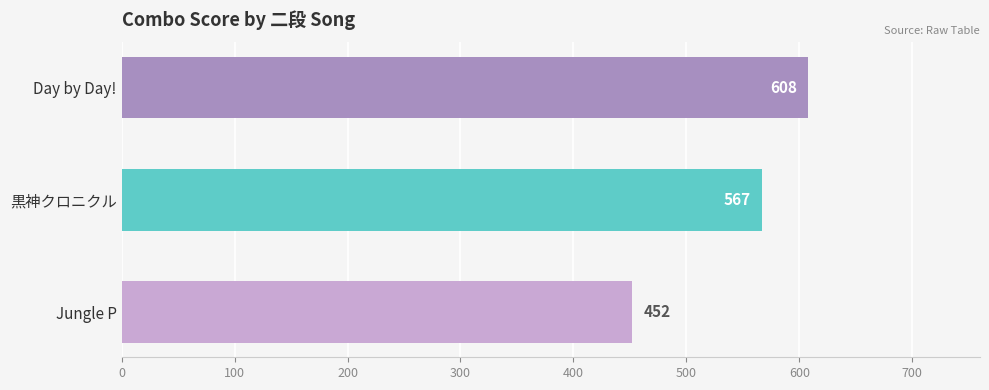

Where is the data nearest to the value 530?

黒神クロニクル